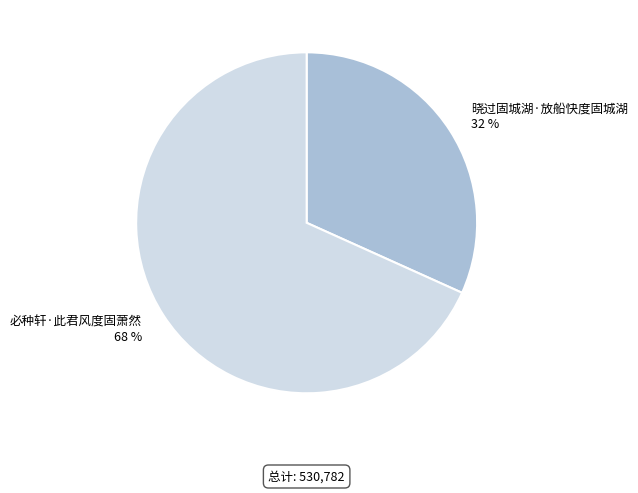

What is the ratio of the value at 晓过固城湖·放船快度固城湖 to the value at 必种轩·此君风度固萧然?

0.5